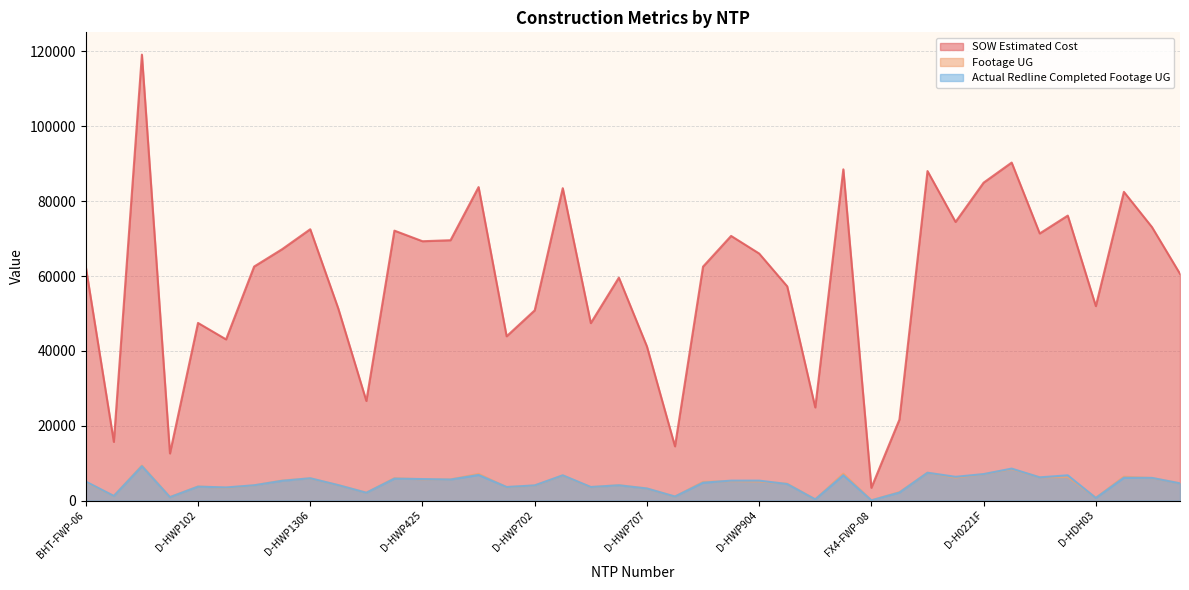

At which category is the sum across all series the highest?

BHT-FWP-10